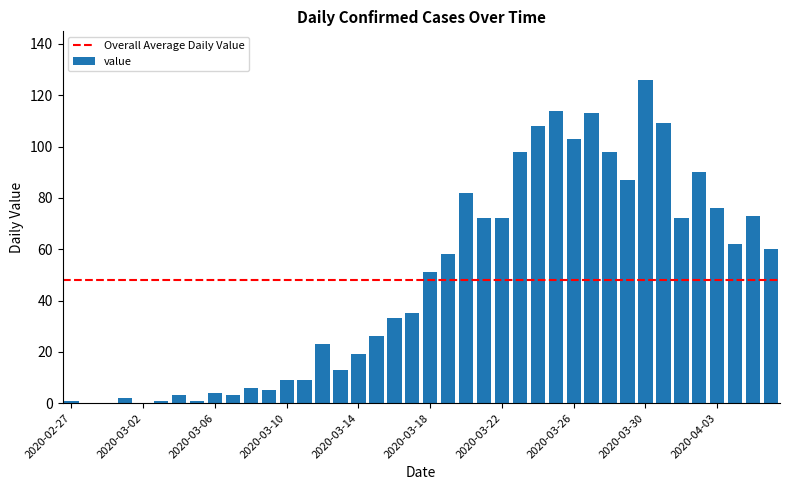

What is the sum of all values?

1917